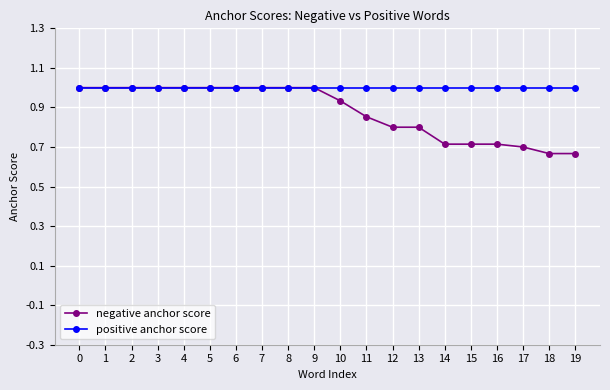

What is the sum of the positive anchor score values at 13 and 8?

2.0